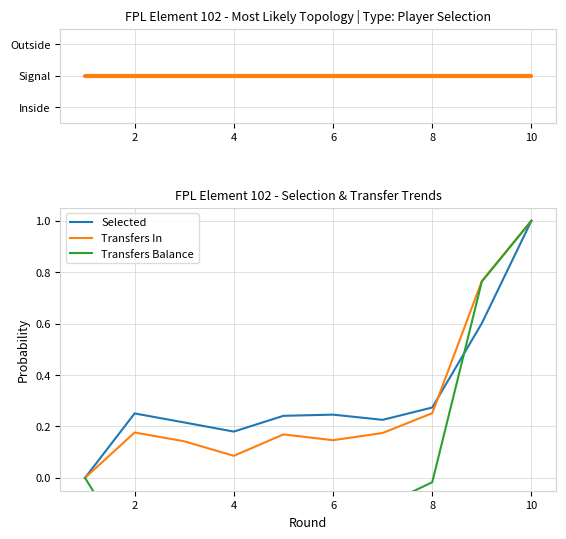

What is the maximum value for Selected?

1.0